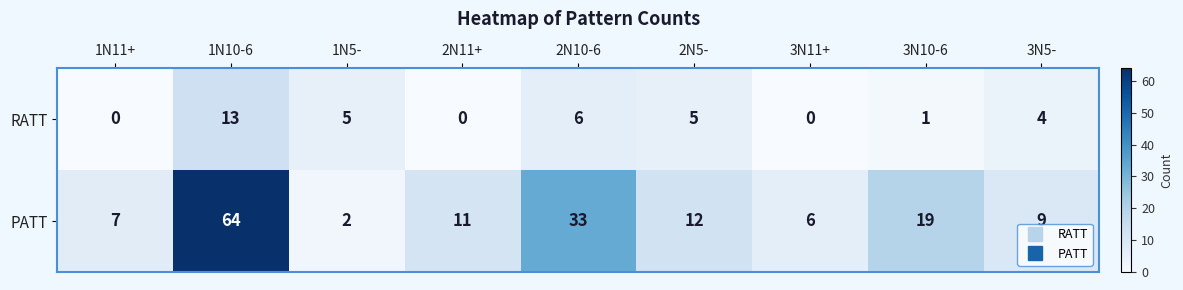

At which category is the sum across all series the highest?

1N10-6